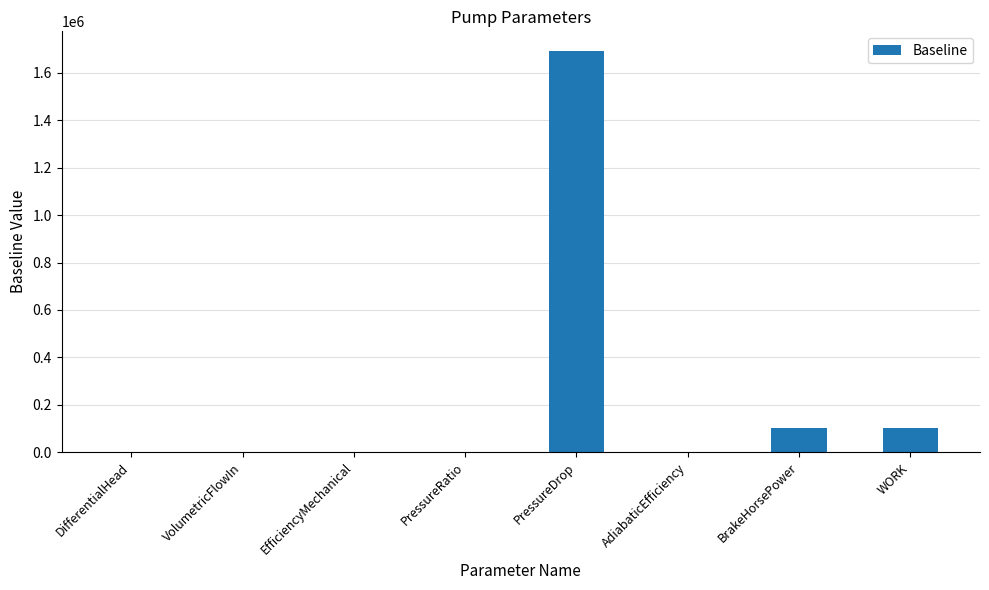

Which has a higher value, VolumetricFlowIn or WORK?

WORK